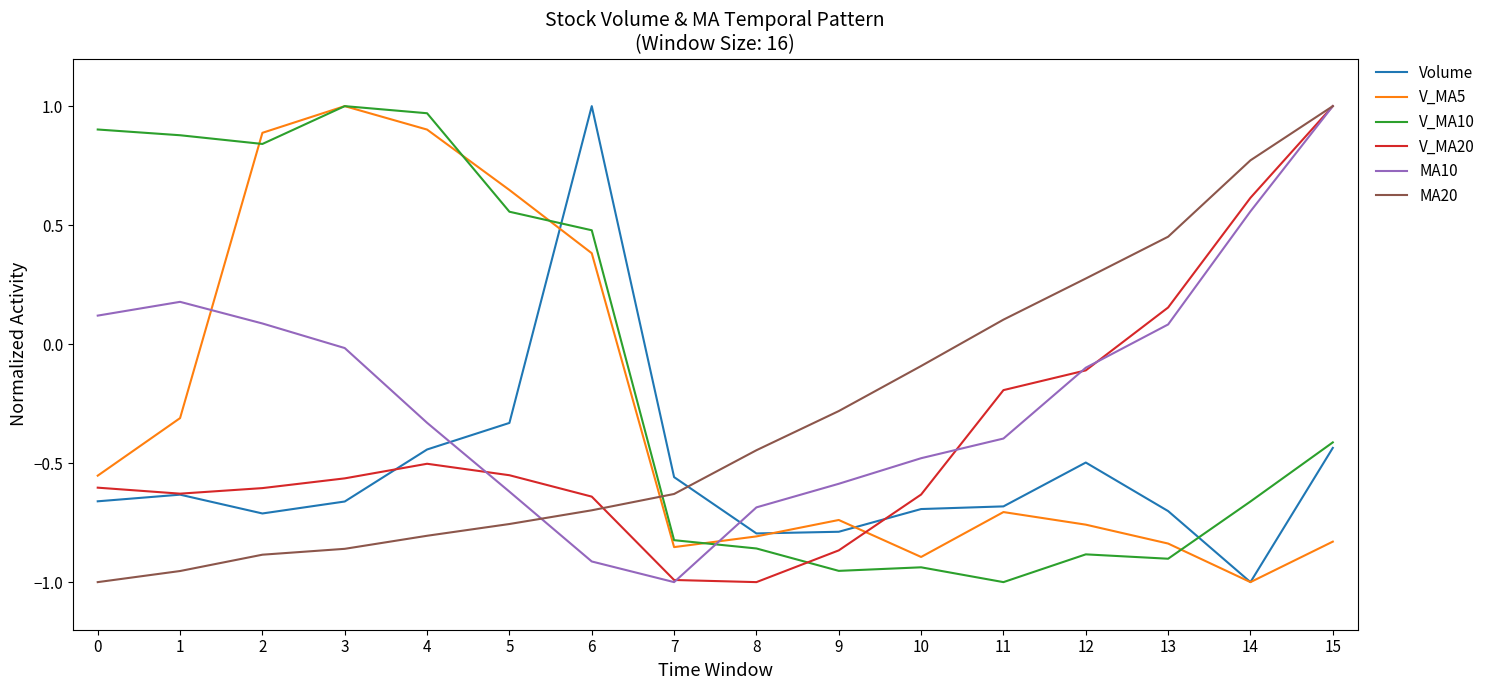

At which category does V_MA10 reach its first local peak?

3